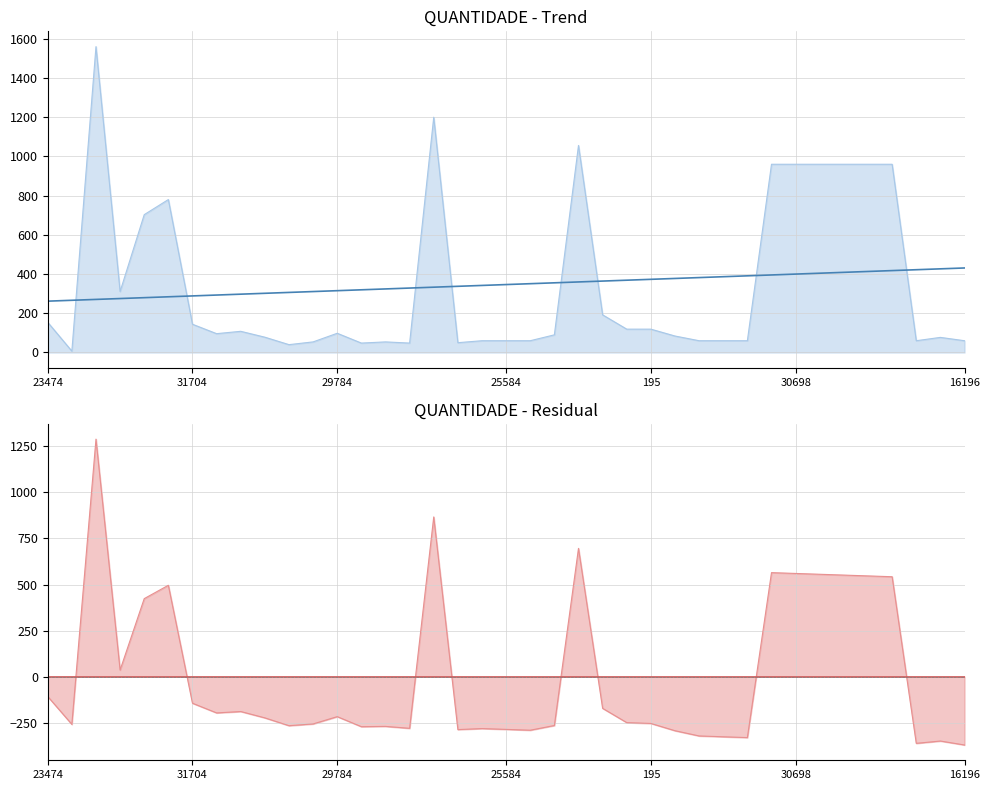

What is the approximate value at 24327, to the nearest 10?

80